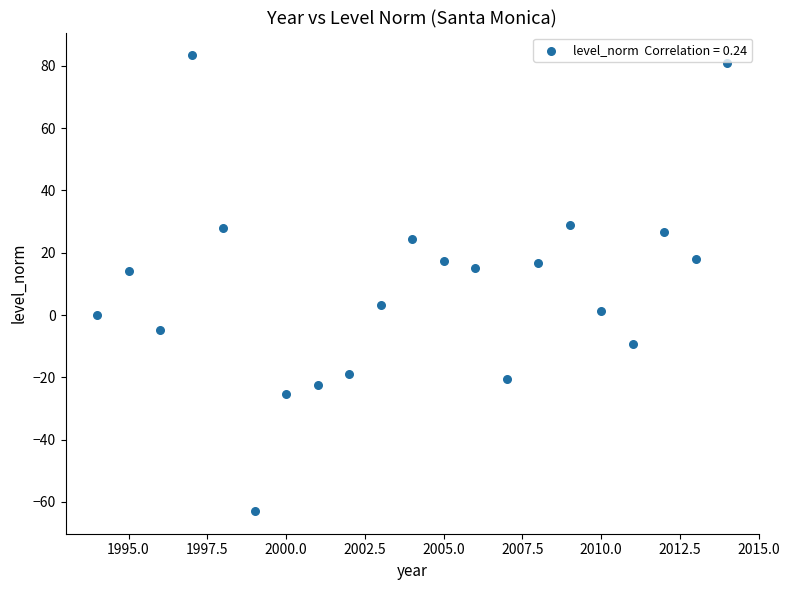

What is the range of X values (max minus min)?

20.0